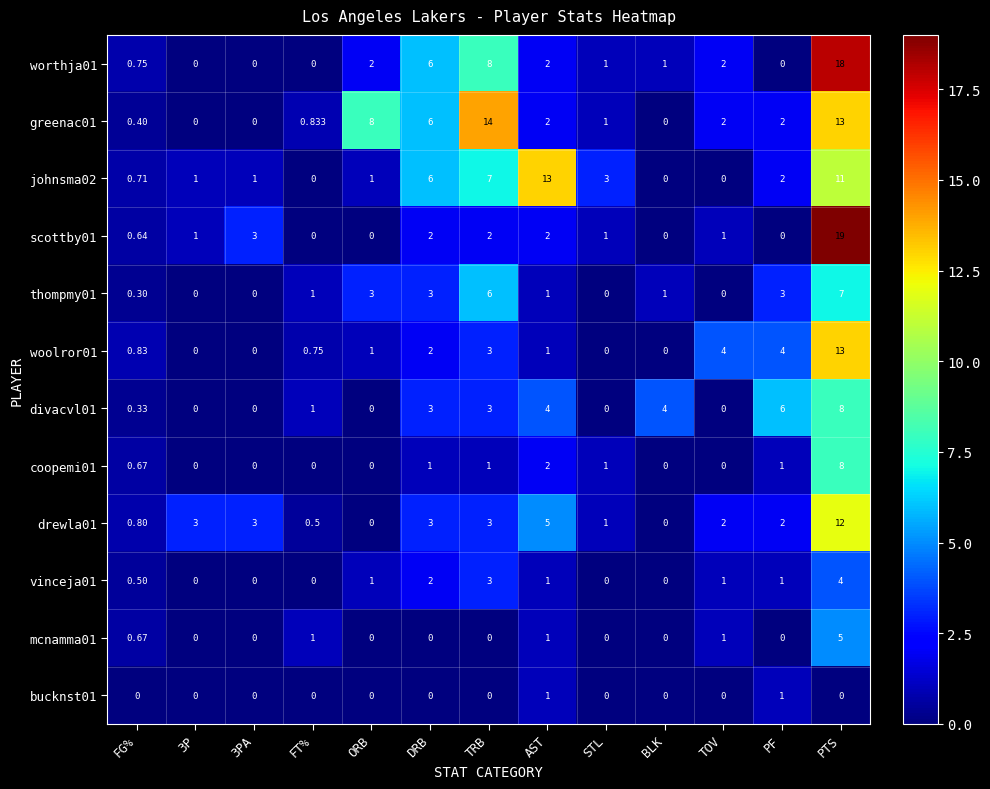

How many categories are shown in the chart?

13